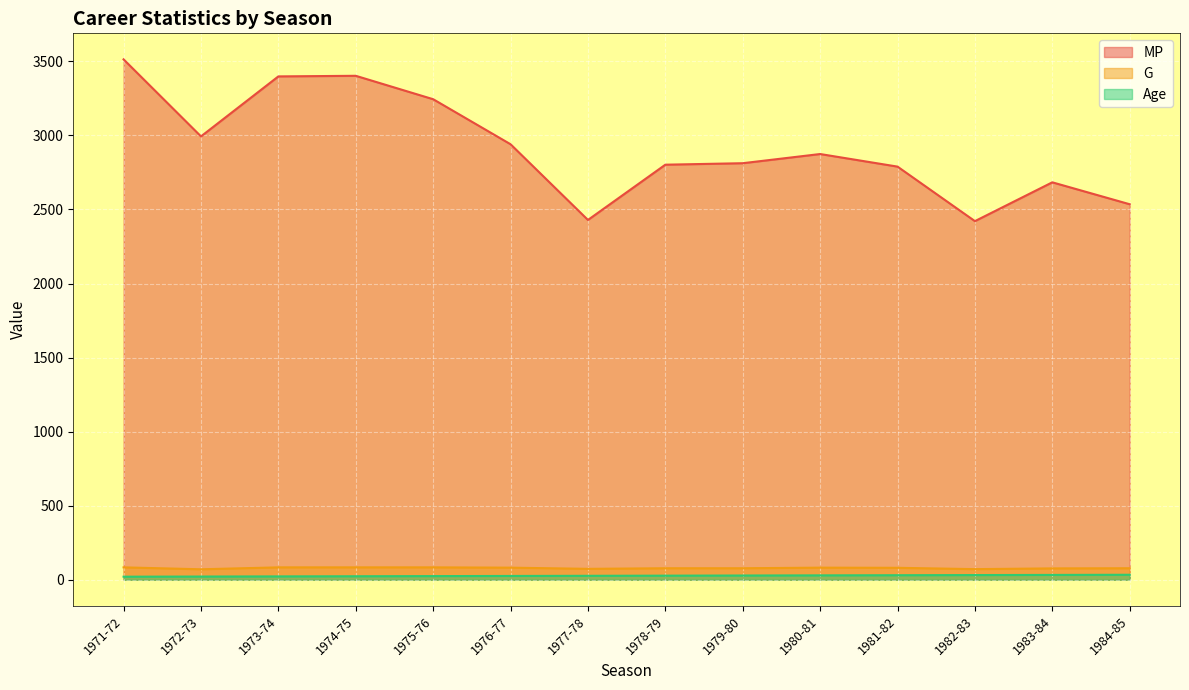

What is the difference between the maximum and minimum values in the Age series?

13